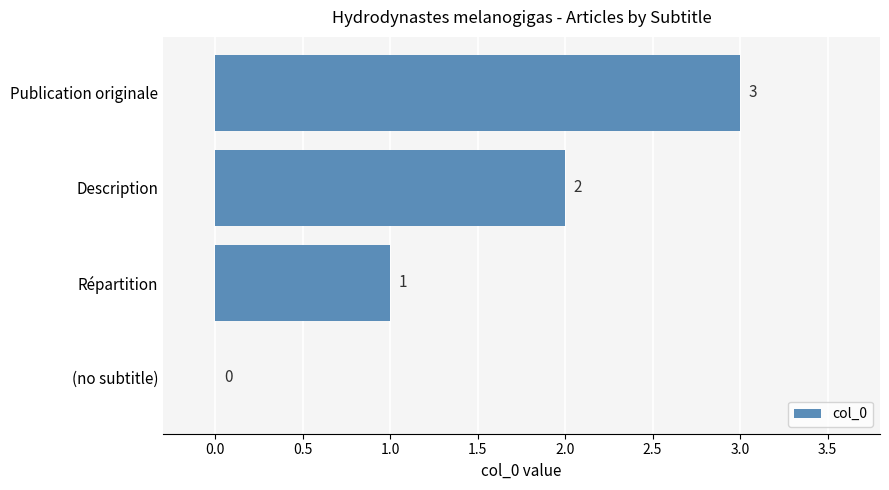

True or false: the data shows 3 at Description.

False